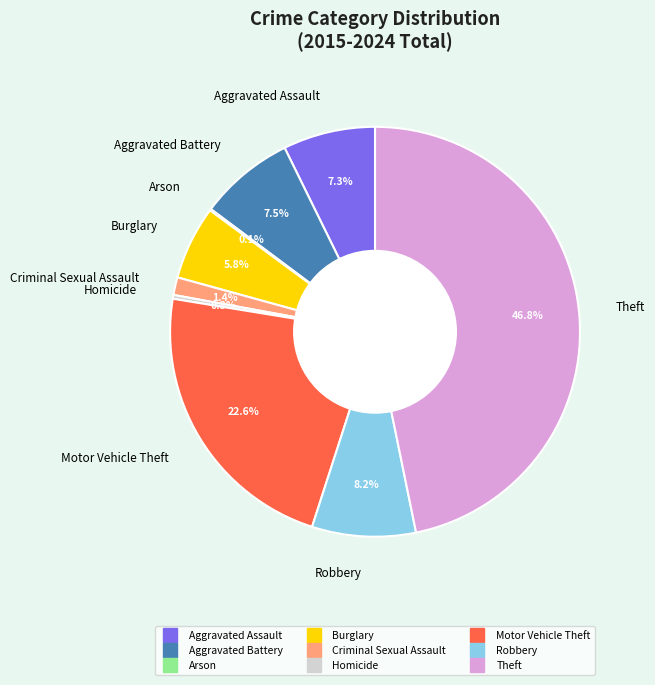

What percentage do Theft and Burglary together represent?

52.6%